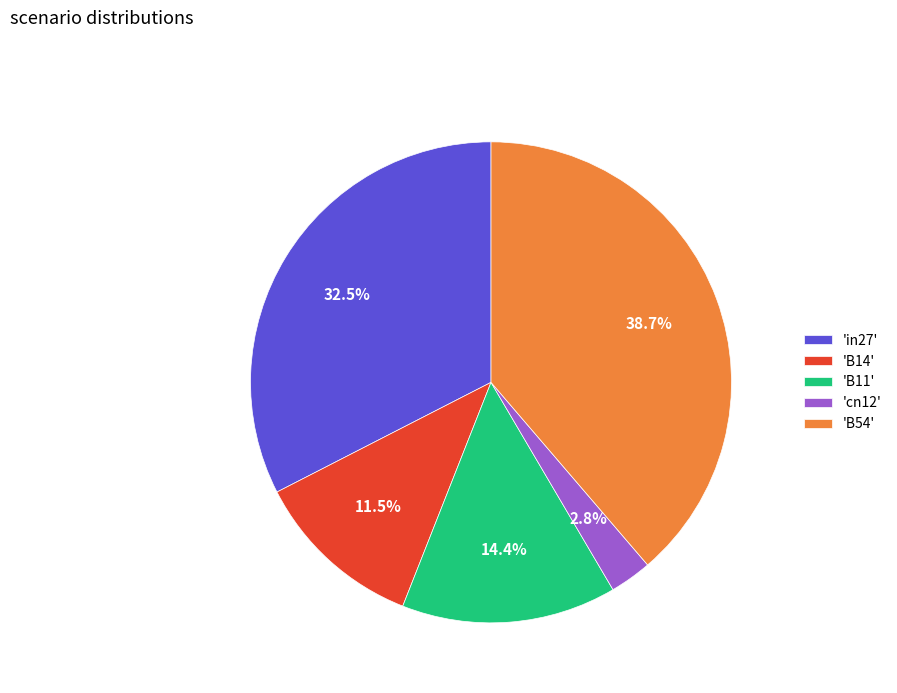

Does any single category account for the majority?

No